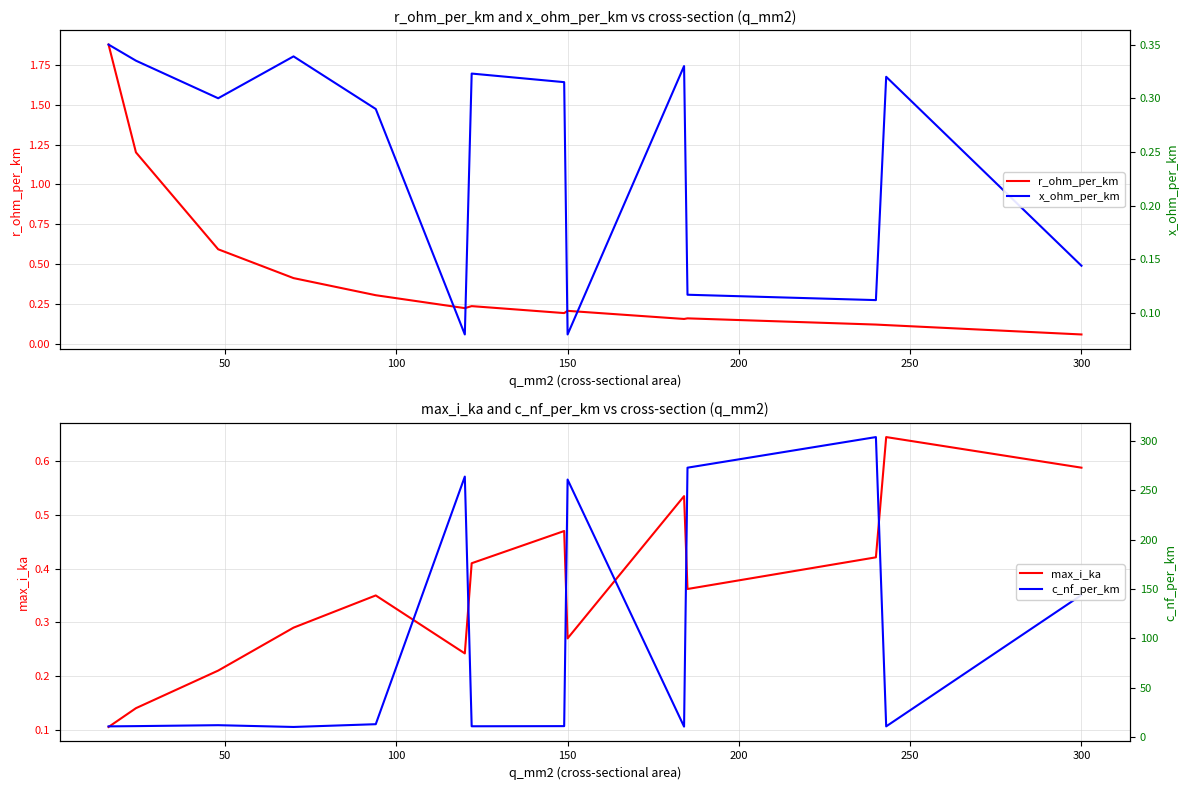

What is the minimum value for c_nf_per_km?

10.4